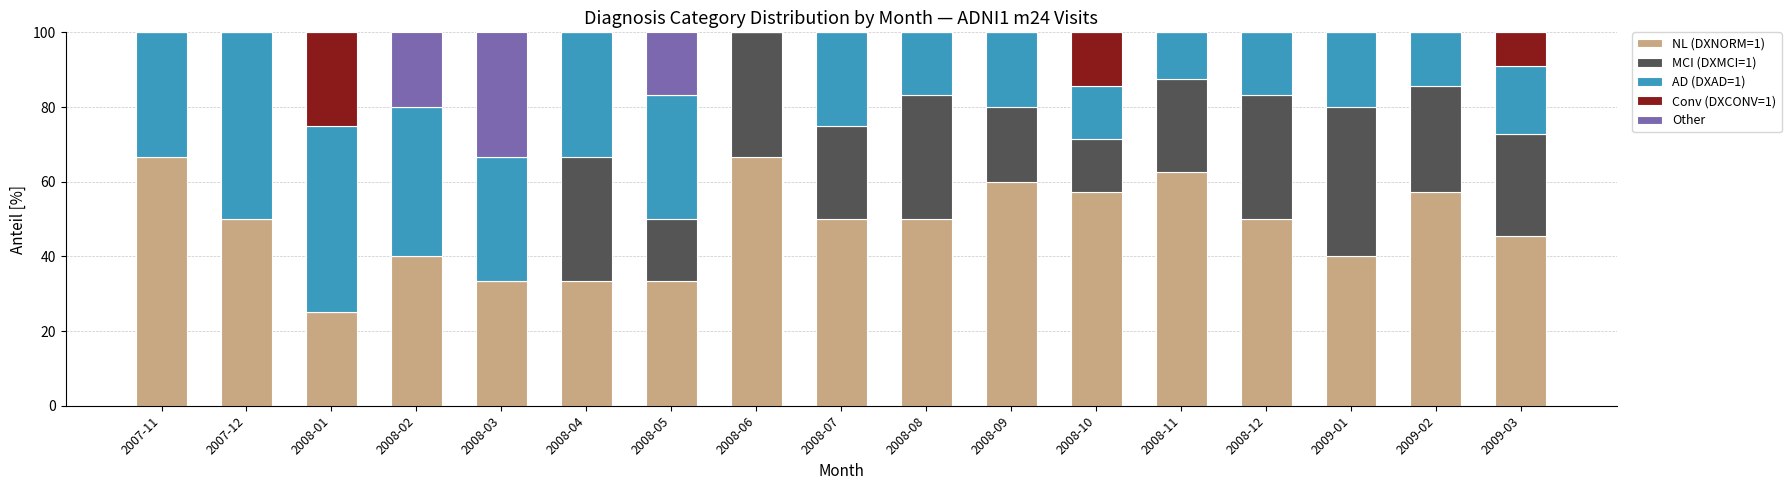

The value of NL (DXNORM=1) at 2007-12 is 50.0. True or false?

True